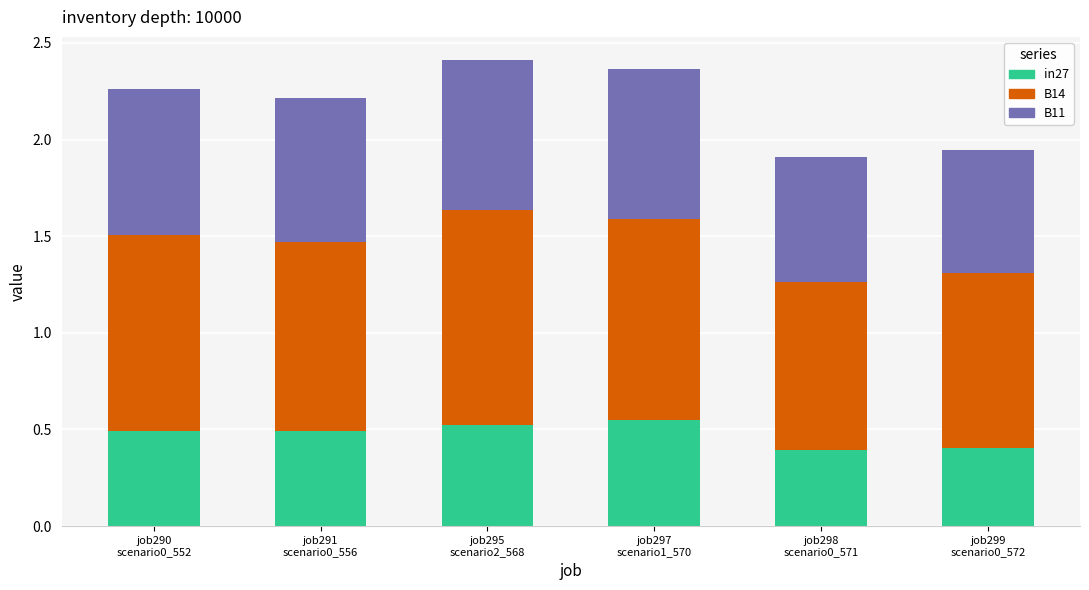

How many categories are shown in the chart?

6